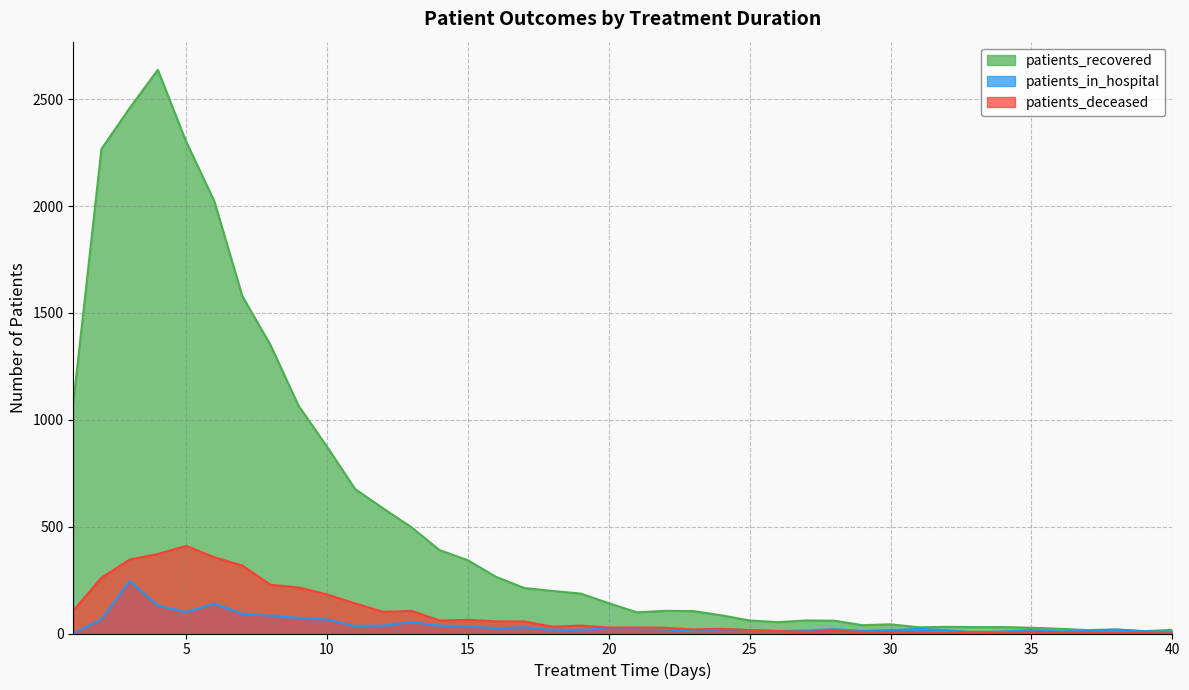

At which label does patients_in_hospital first exceed 20?

2